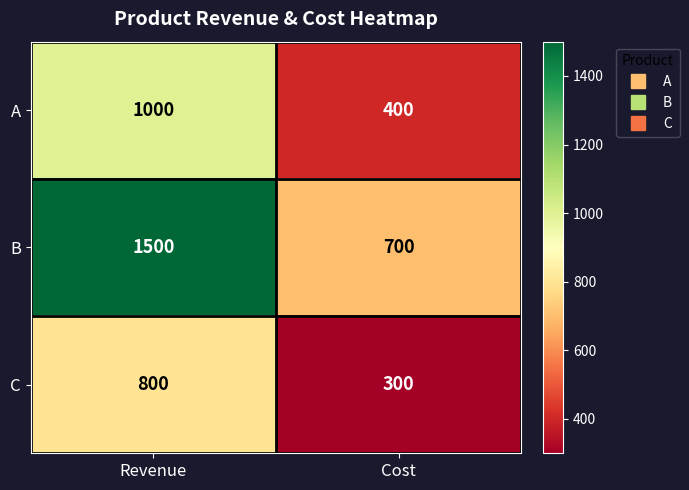

Which series changed the most between Revenue and Cost?

B